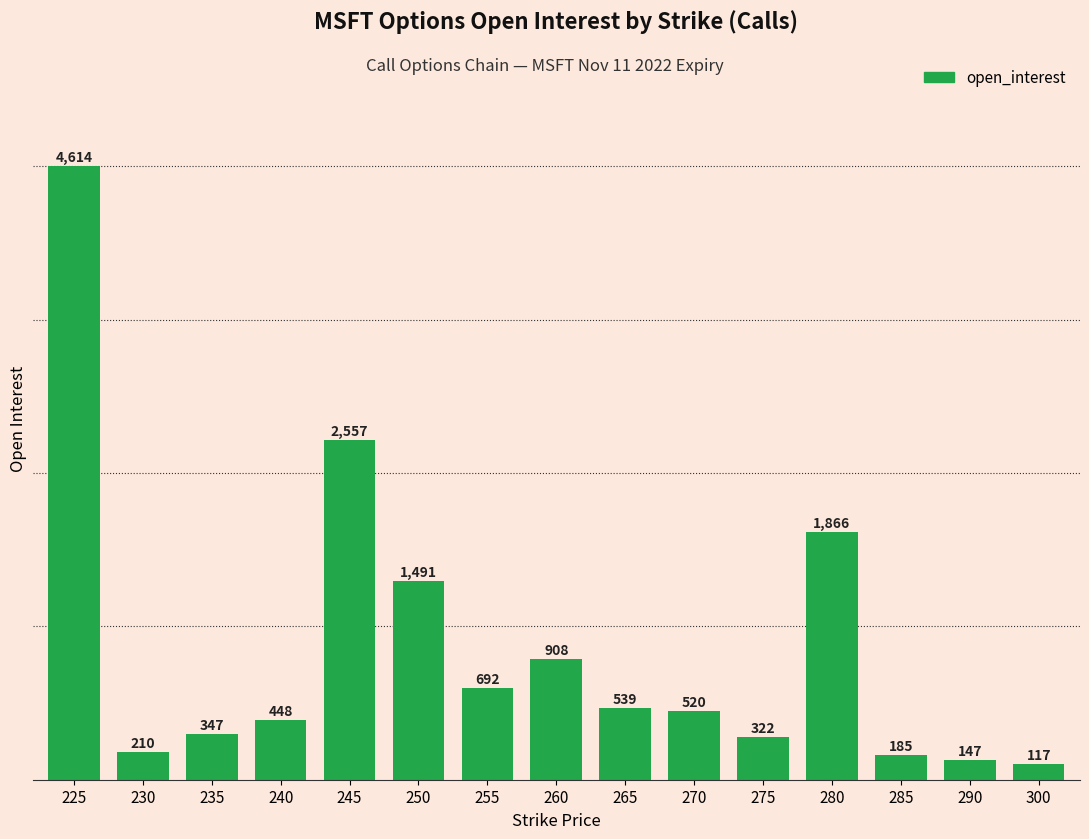

What is the greatest value displayed?

4614